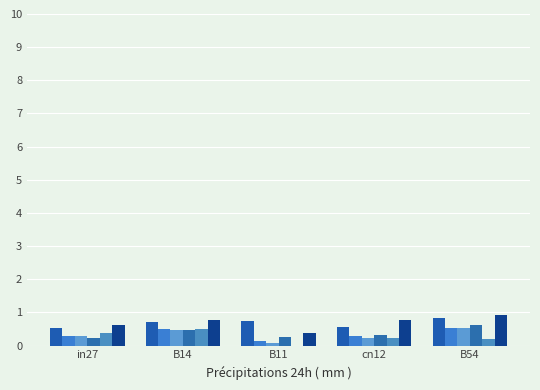

At which category is the sum across all series the highest?

B54